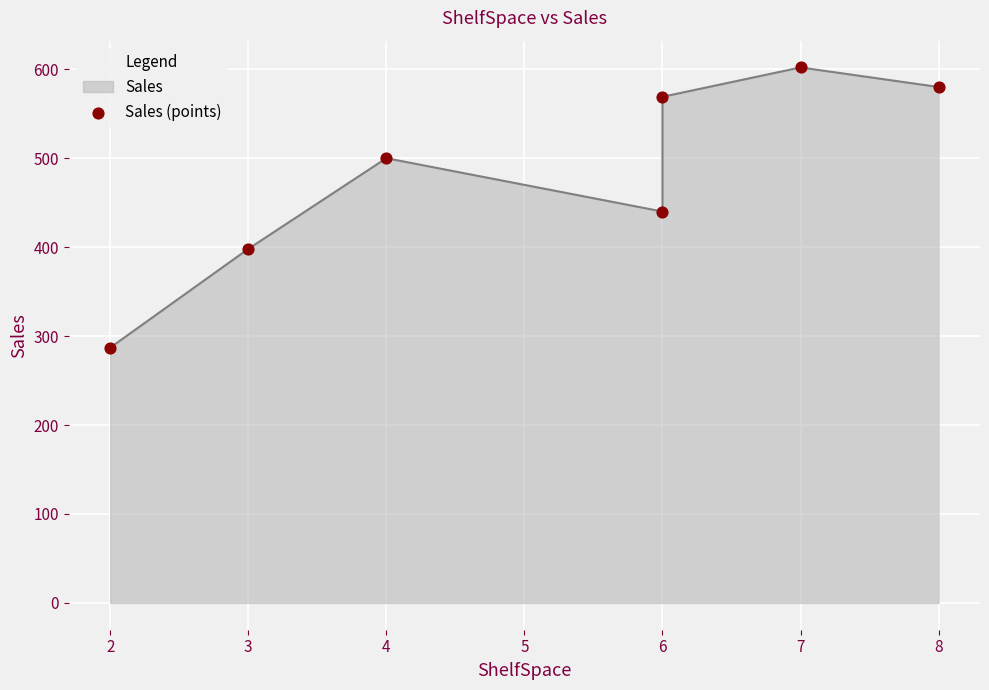

What is the change in value from 6 to 7?

+33